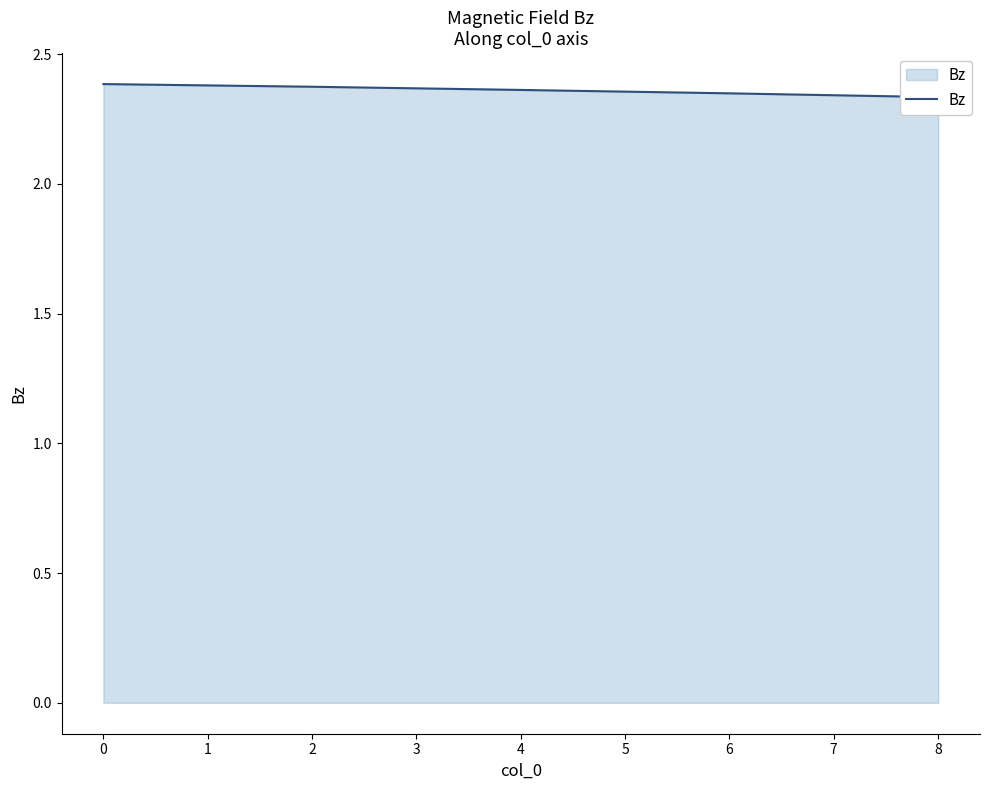

True or false: there are more than 2 points higher than both neighbors.

False